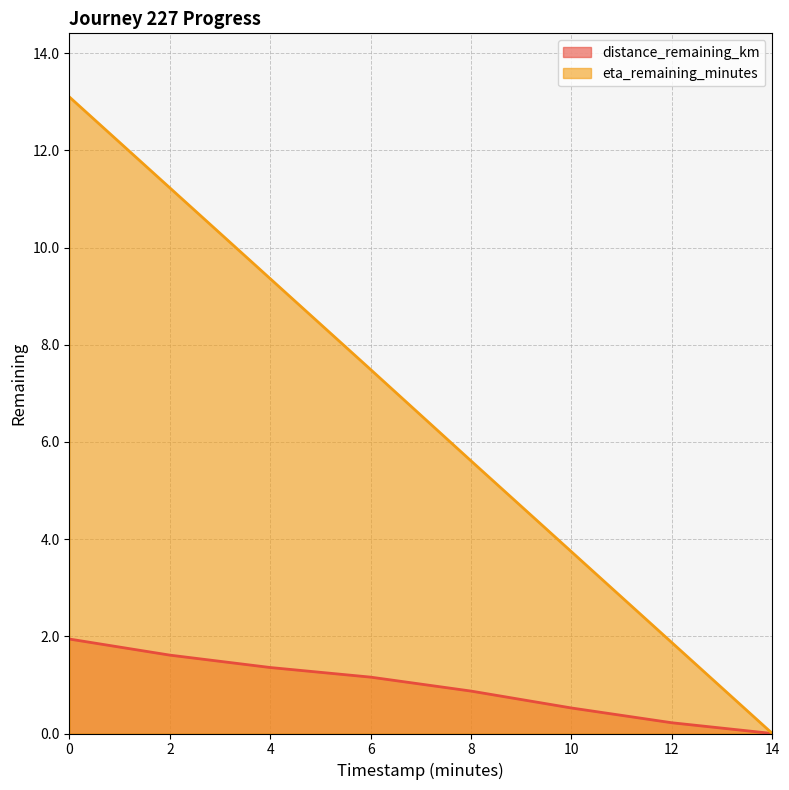

What is the difference between the maximum and minimum values in the distance_remaining_km series?

1.9